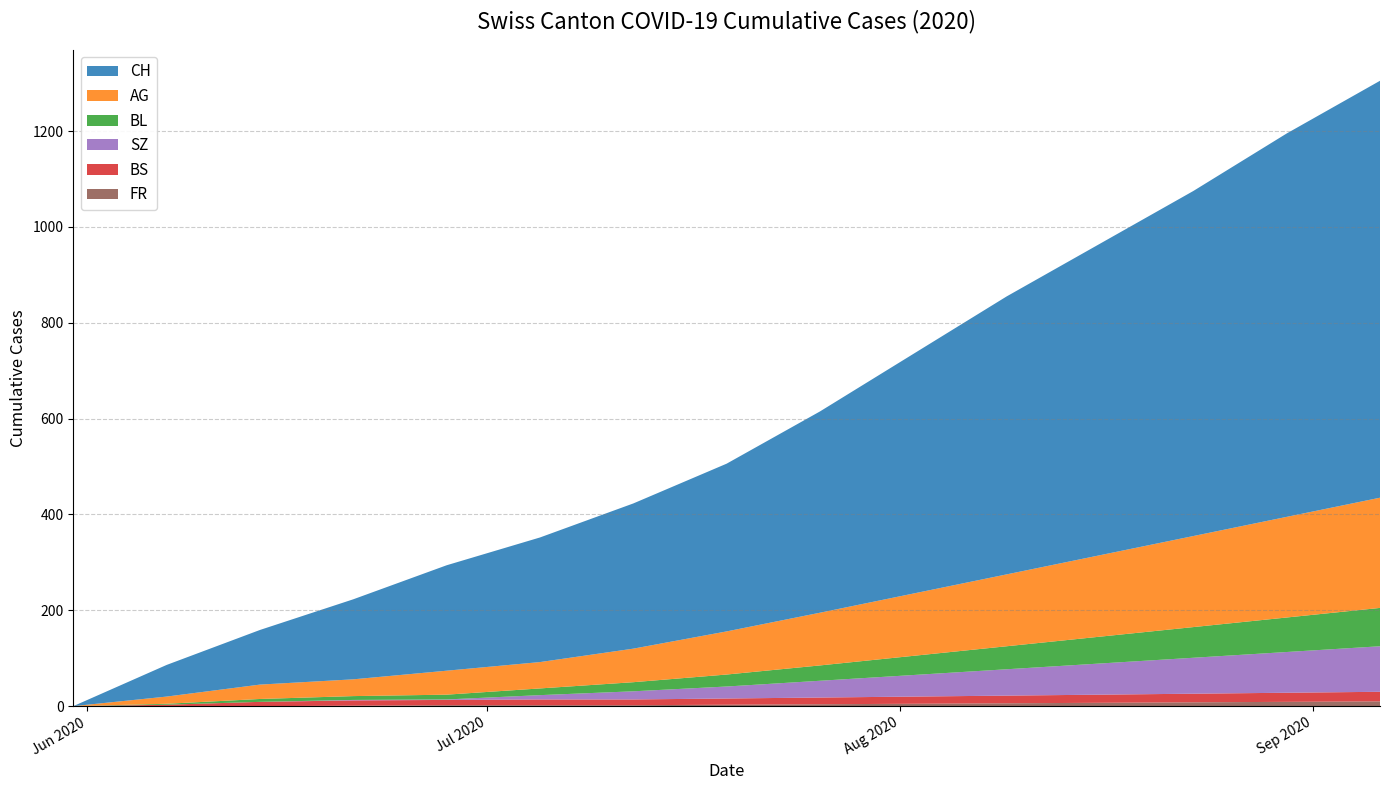

Reading left to right, what are all the values shown in this chart?

CH: 0	66	114	167	220	260	303	350	420	500	580	650	720	800	870
AG: 0	15	30	35	50	55	70	90	110	130	150	170	190	210	230
BL: 0	2	6	8	10	14	19	25	32	40	48	56	64	72	80
BS: 0	3	9	11	11	12	12	13	14	15	16	17	18	19	20
SZ: 0	0	0	1	1	9	17	25	35	45	55	65	75	85	95
FR: 0	0	0	1	2	2	2	3	4	5	6	7	8	9	10